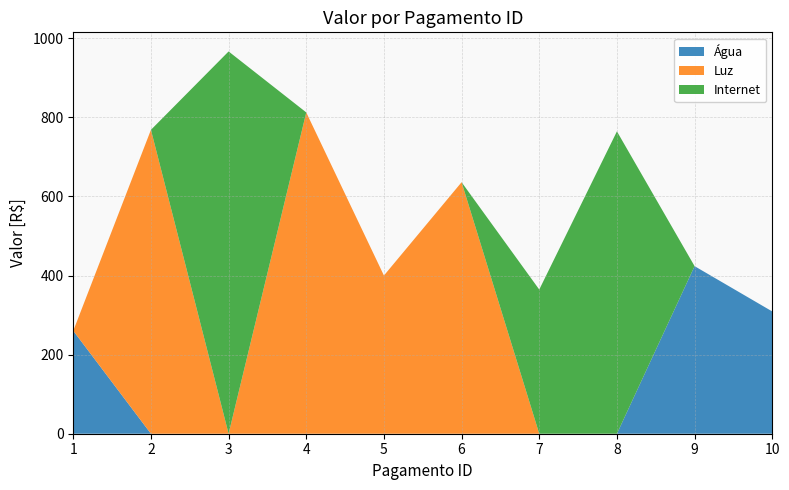

Reading left to right, what are all the values shown in this chart?

Água: 260.3	0.0	0.0	0.0	0.0	0.0	0.0	0.0	423.7	309.2
Luz: 0.0	768.4	0.0	812.4	400.0	636.0	0.0	0.0	0.0	0.0
Internet: 0.0	0.0	966.6	0.0	0.0	0.0	364.6	764.5	0.0	0.0